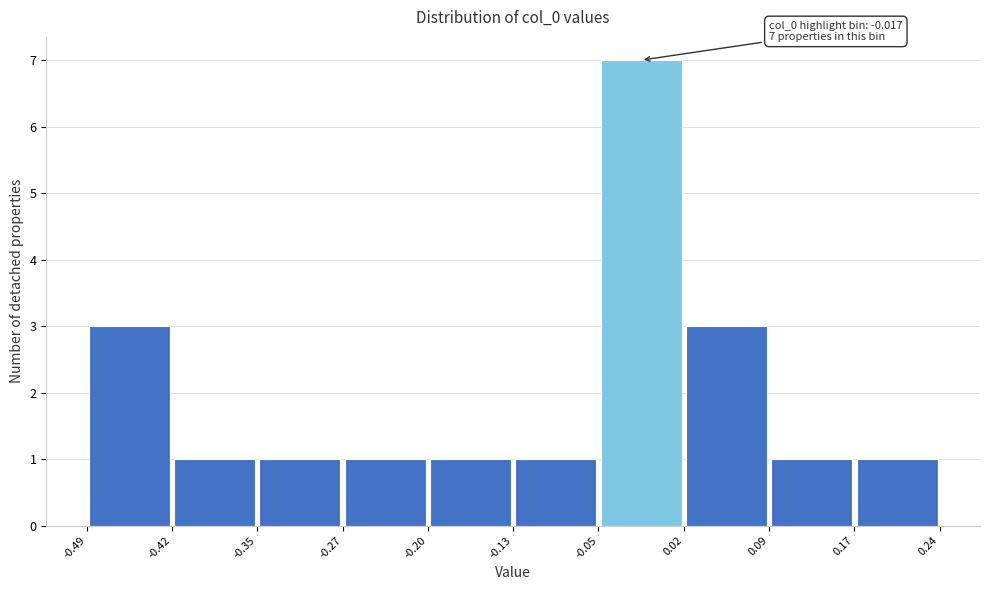

Which range on the x-axis has the tallest bar?

-0.05 to 0.02